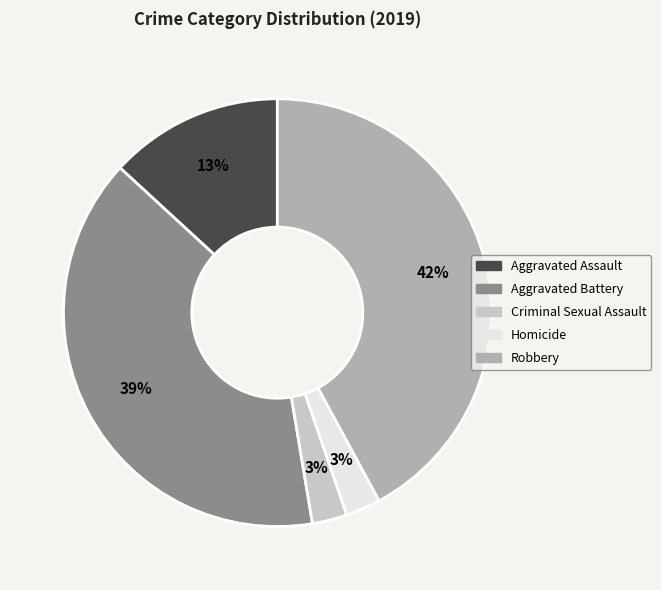

The Criminal Sexual Assault slice represents 3% of the pie. True or false?

True